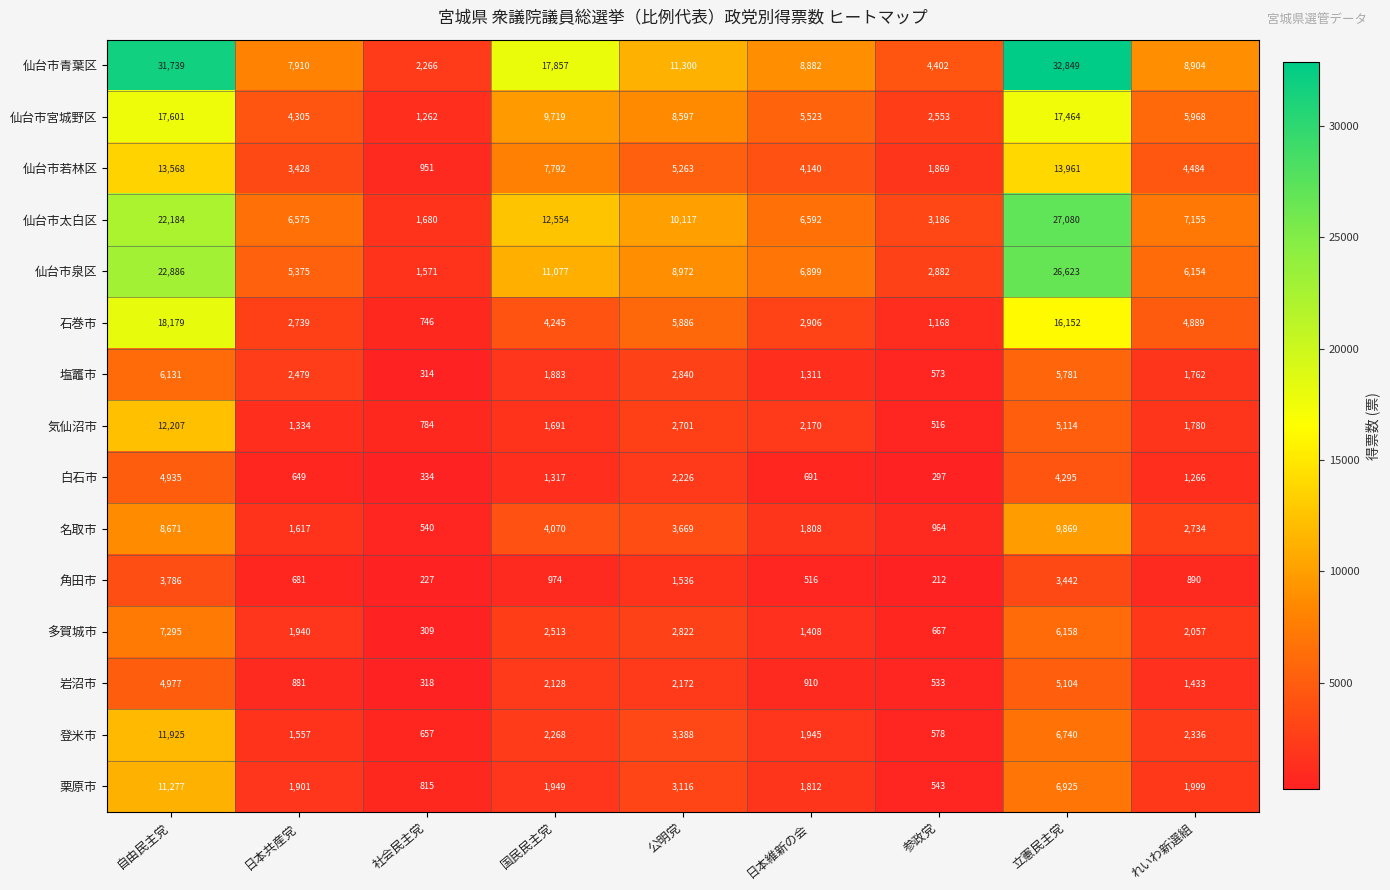

At how many categories does at least one series exceed 9138?

4